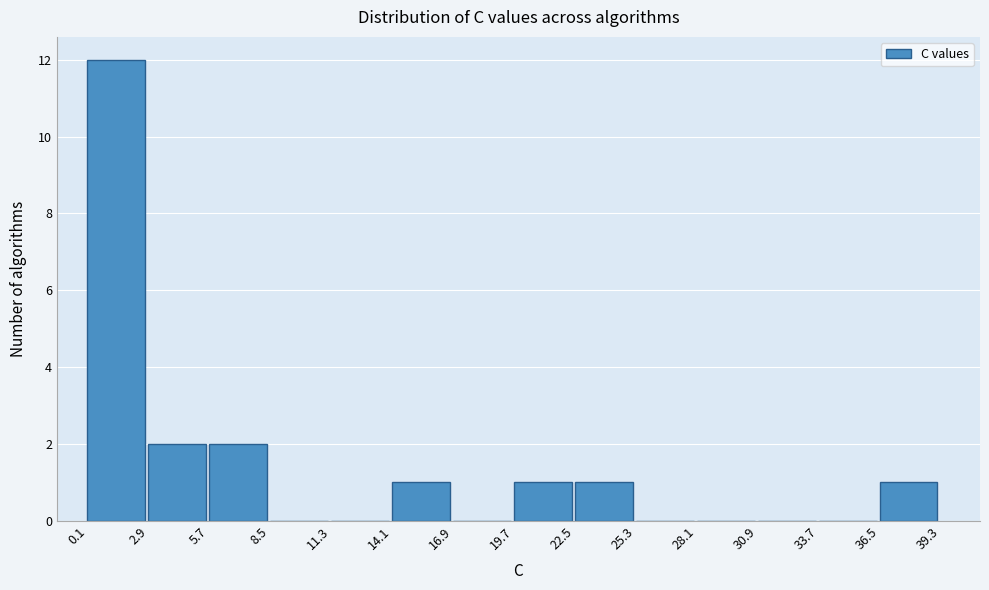

What is the height of the bar covering 14.1 to 16.9 on the x-axis? The values are not printed on the chart, so give them approximately, as read against the axis.

1